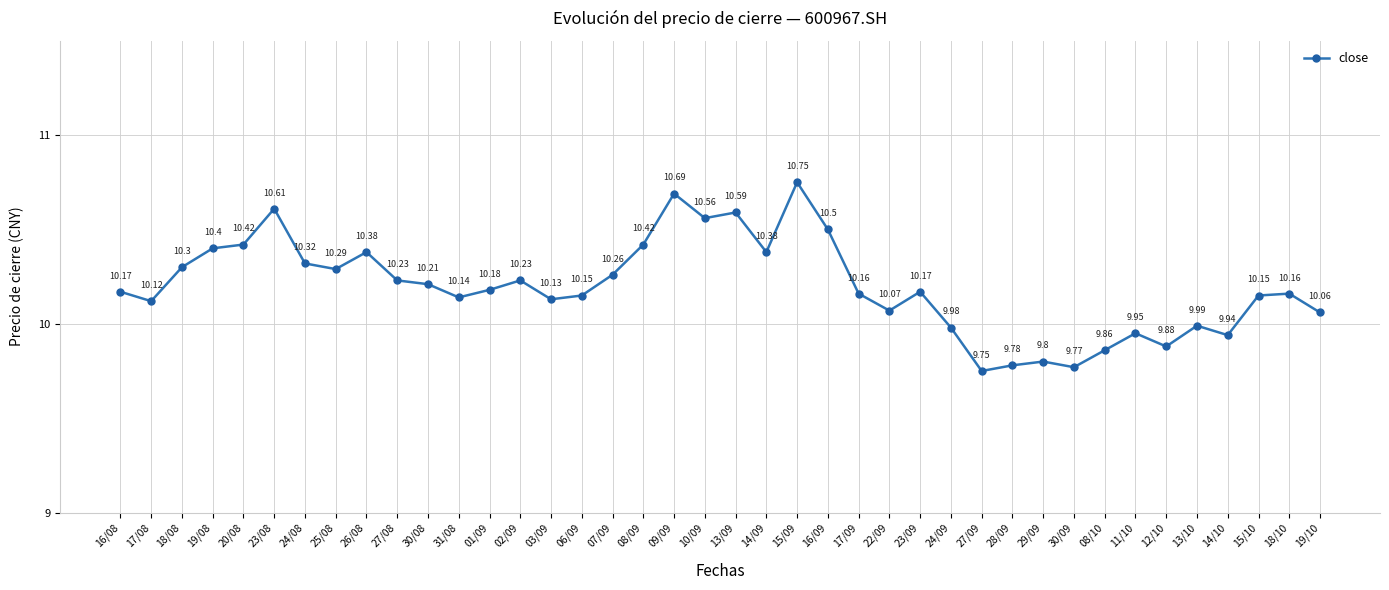

At which label does the data first exceed 10?

16/08